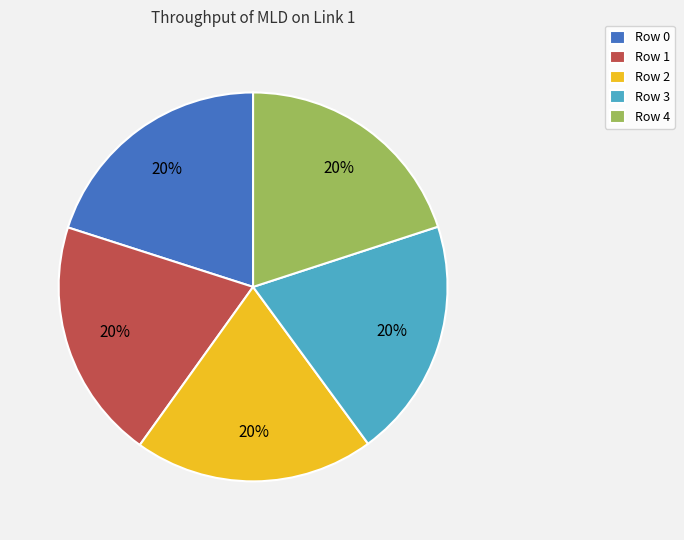

Is it true that Row 1 is 20% of the pie?

True